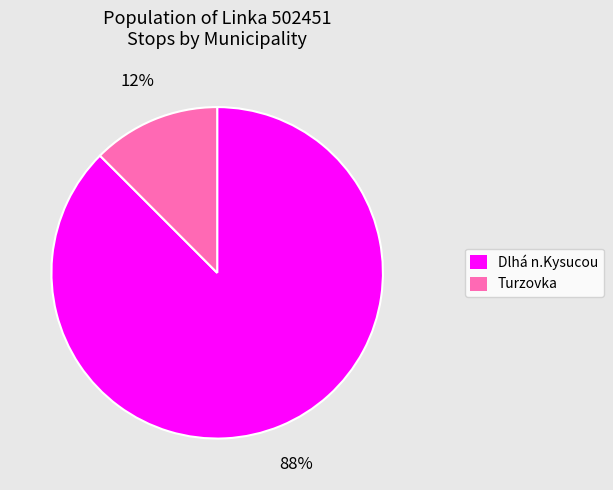

How many slices are in this pie chart?

2